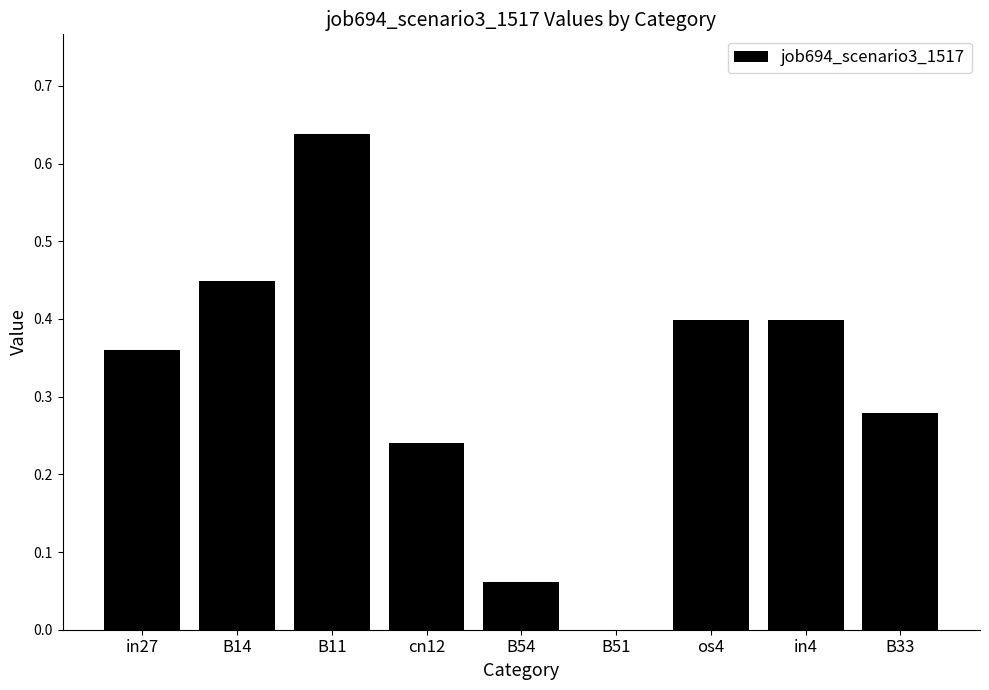

At which category does the chart reach its peak across all series?

B11